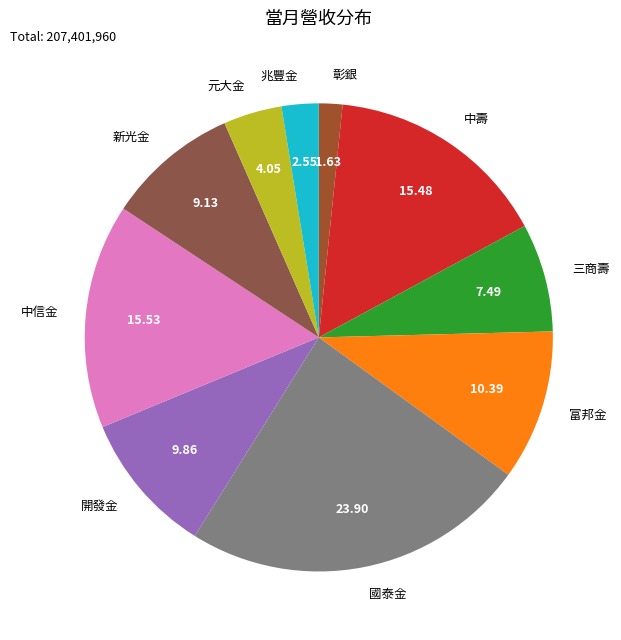

Do 三商壽 and 國泰金 together represent more than half of the pie?

No